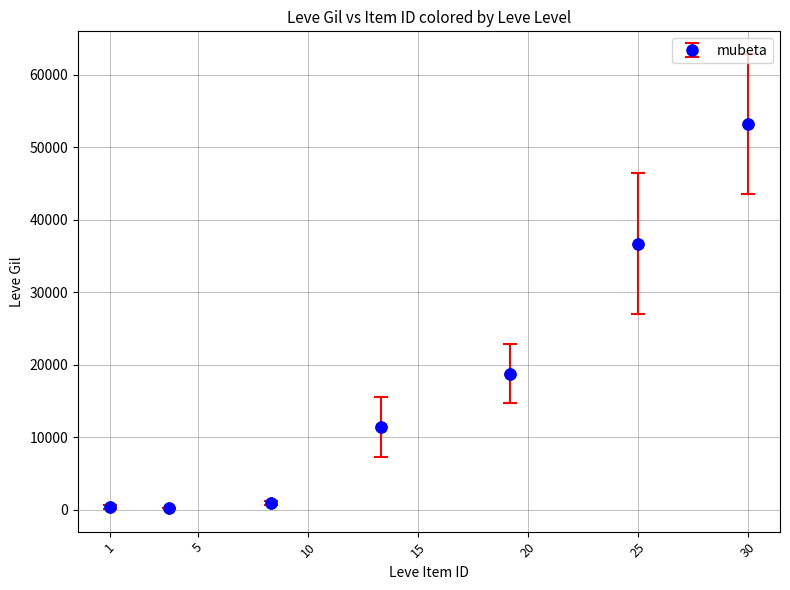

What Y value in the scatter plot is closest to 26702?

18720.0